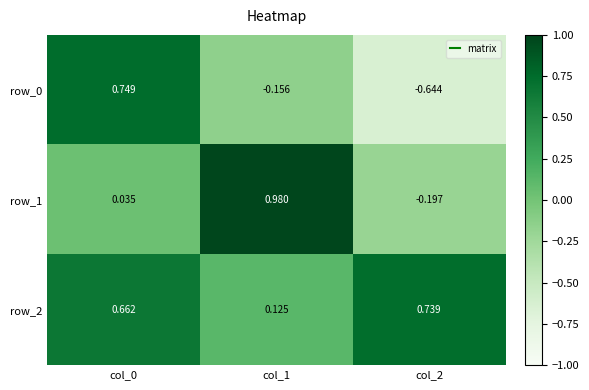

Is the value of row_1 at col_2 greater than the value of row_2 at col_2?

No